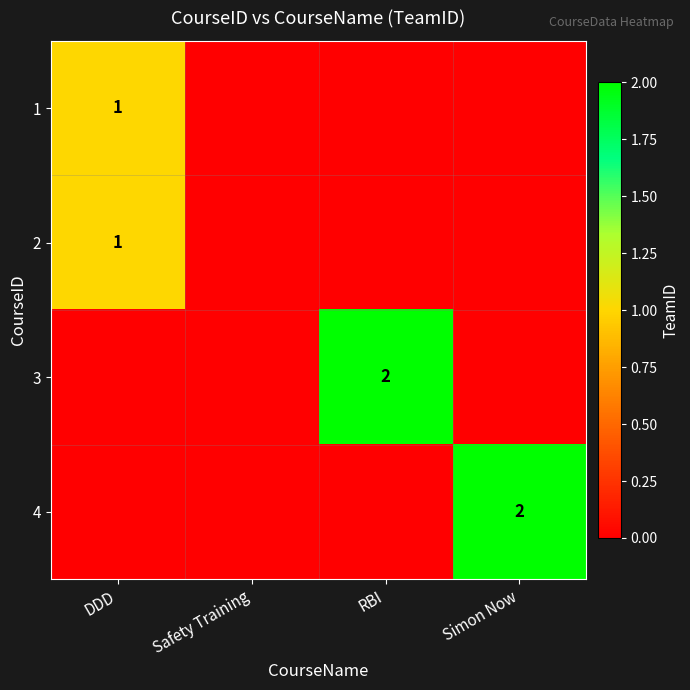

The 3 series shows 3 at RBI. True or false?

False